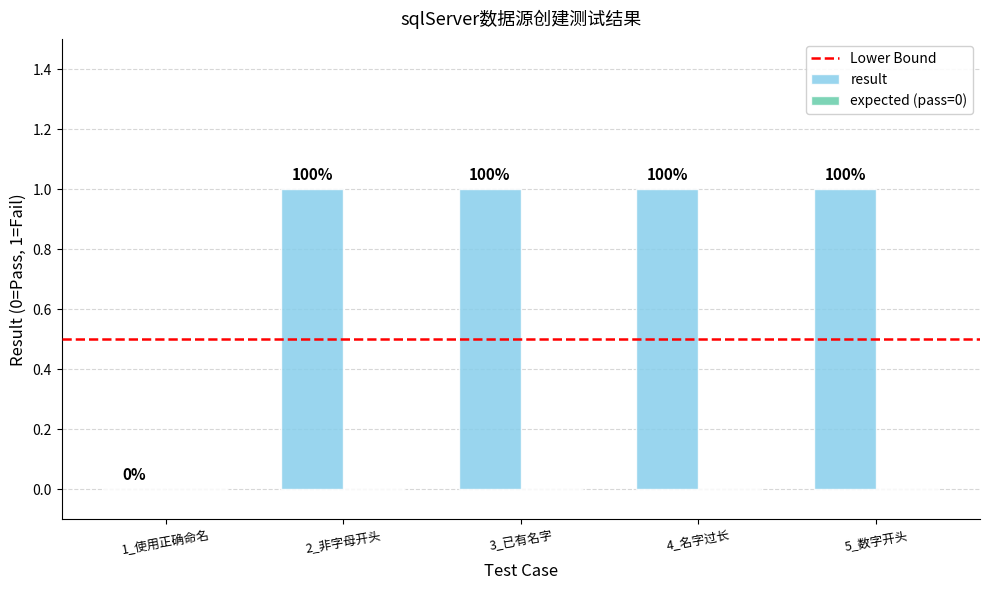

What is the difference between the maximum and minimum values?

1